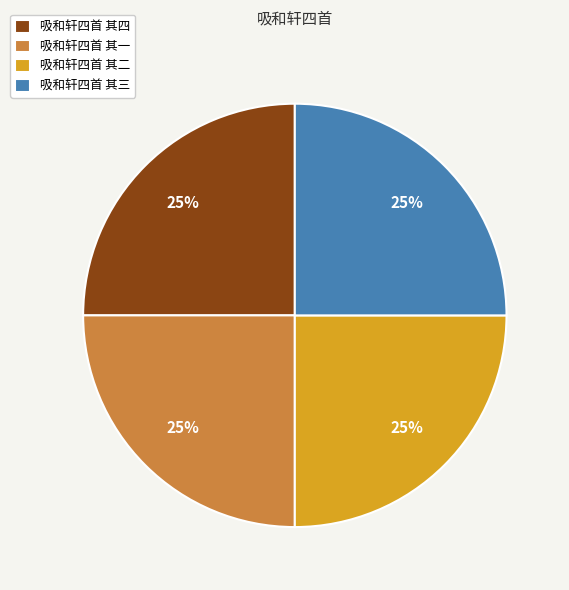

Is there any slice that represents more than half of the pie?

No